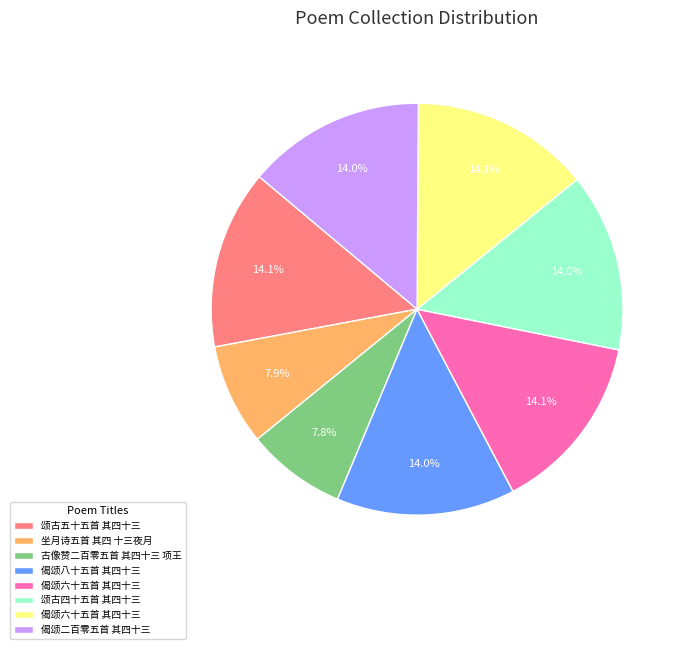

Is there a majority slice in this chart?

No